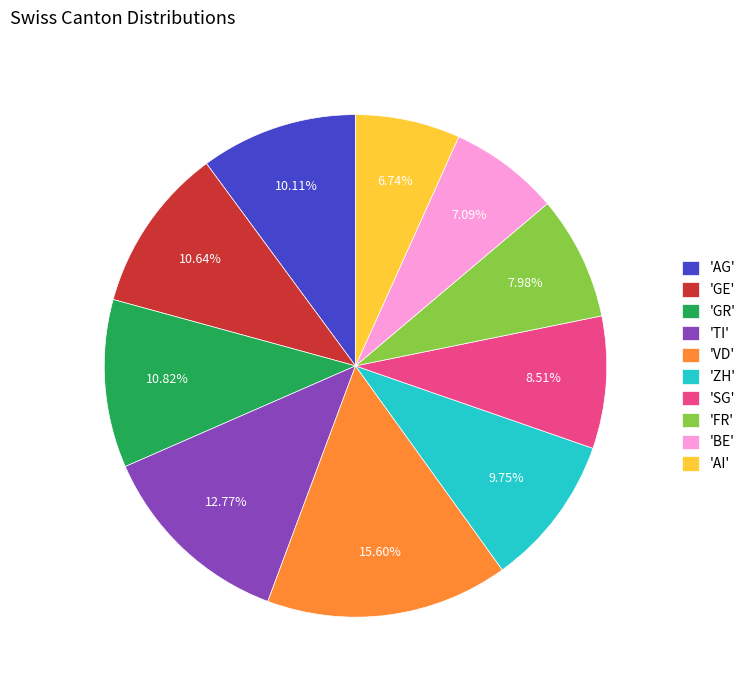

Which category has the biggest portion of the pie?

'VD'